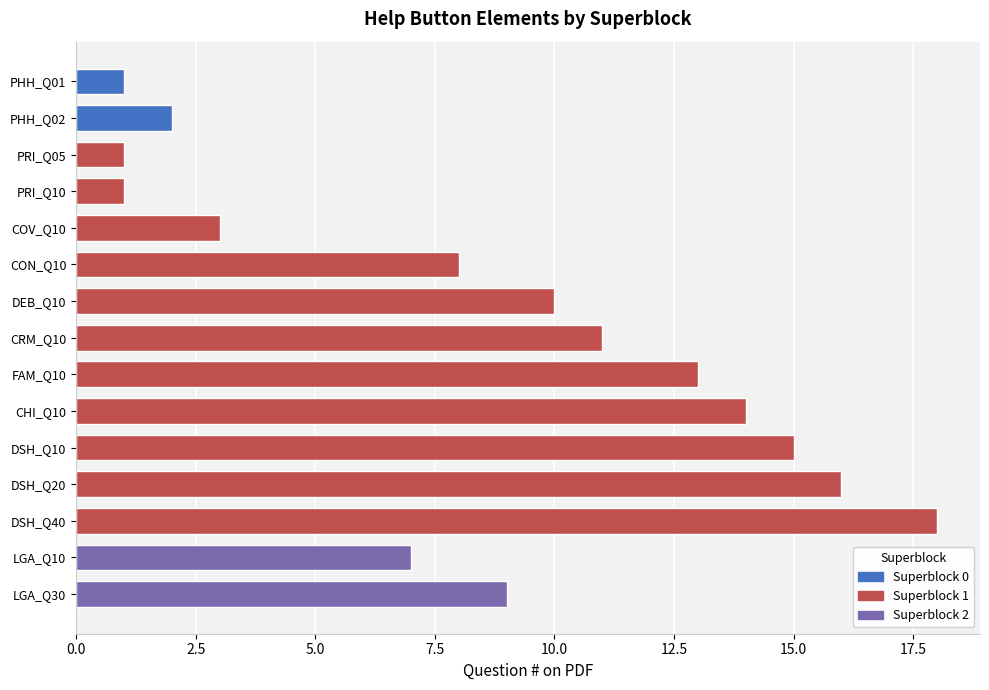

The chart shows a value of 16 at DSH_Q20. True or false?

True